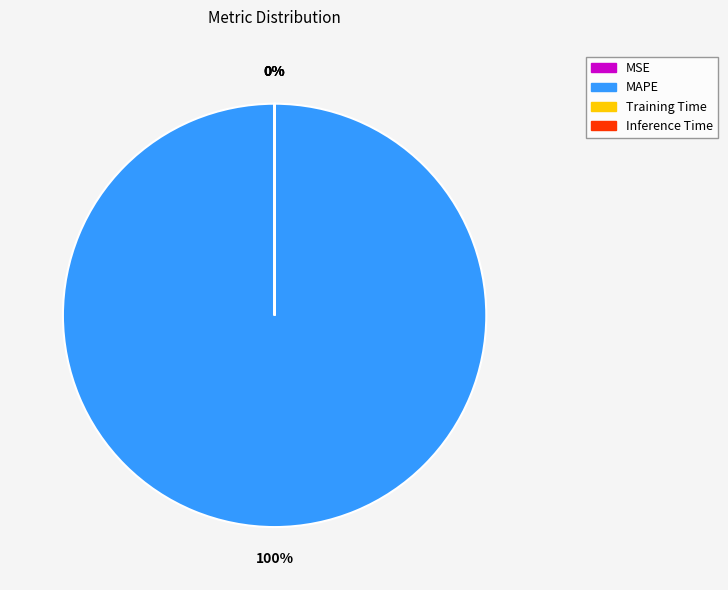

What percentage is the MAPE slice, to the nearest percent?

100%